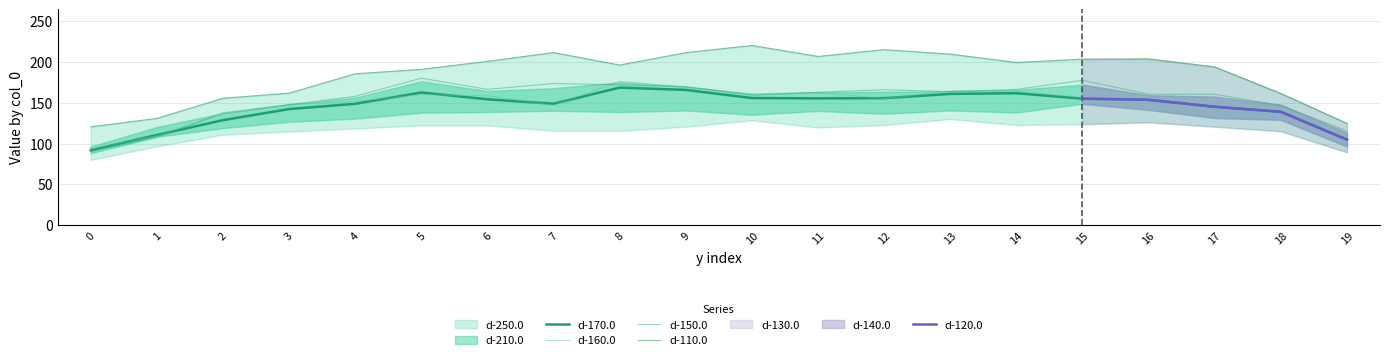

The value of d-150.0 at 13 is 163.5. True or false?

True